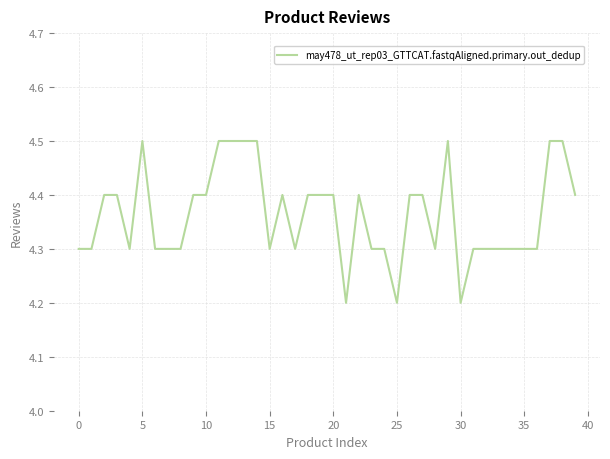

Reading right to left, transcribe all the data shown in this chart.

4.4	4.5	4.5	4.3	4.3	4.3	4.3	4.3	4.3	4.2	4.5	4.3	4.4	4.4	4.2	4.3	4.3	4.4	4.2	4.4	4.4	4.4	4.3	4.4	4.3	4.5	4.5	4.5	4.5	4.4	4.4	4.3	4.3	4.3	4.5	4.3	4.4	4.4	4.3	4.3